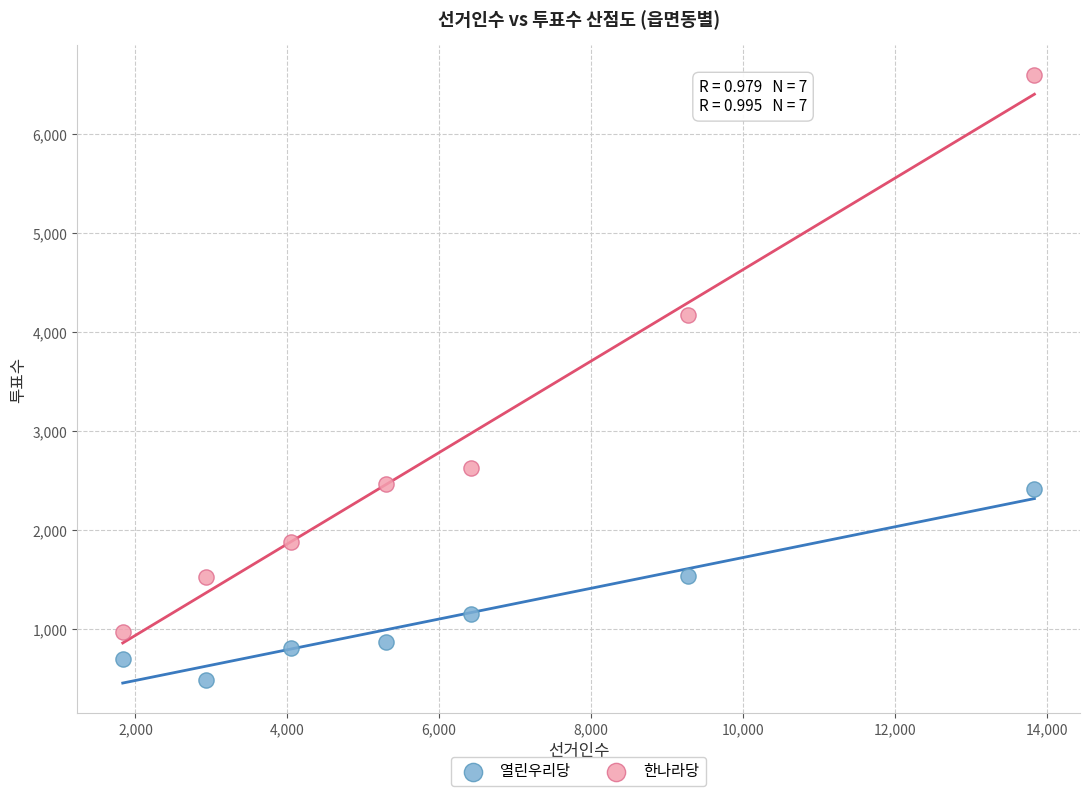

What are all the series names shown in the legend?

열린우리당, 한나라당